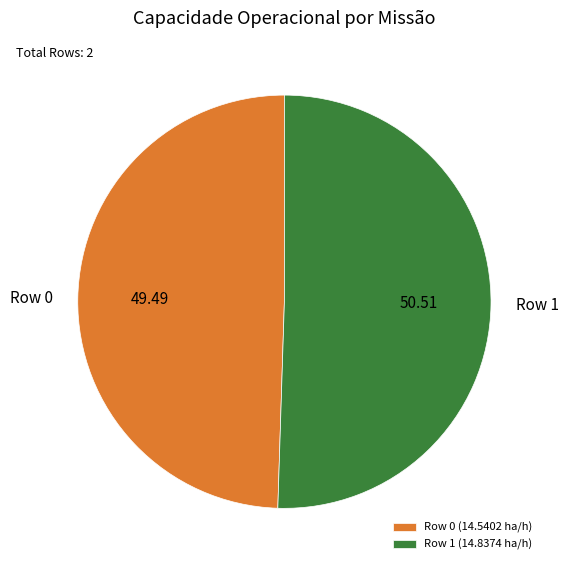

Rank the categories by value from highest to lowest.

Row 1, Row 0